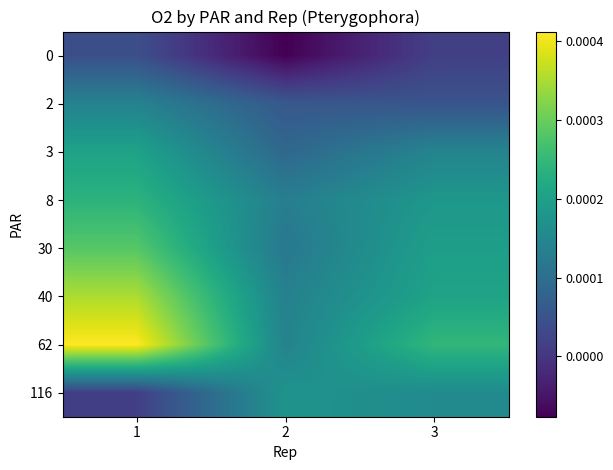

Which has a higher value, 2 or 3?

3